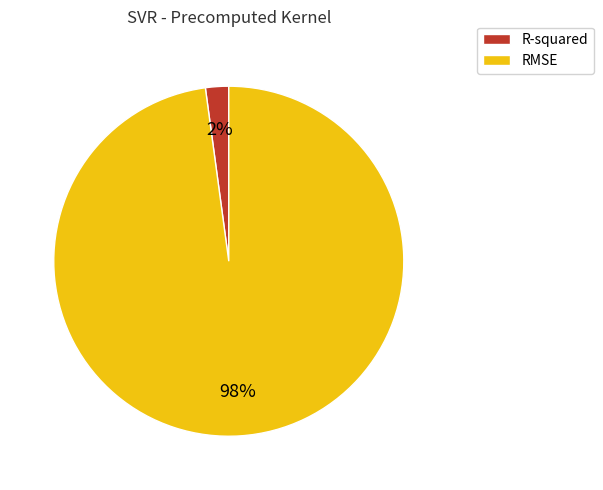

To the nearest percent, what is the difference between the RMSE and R-squared slice percentages?

96%